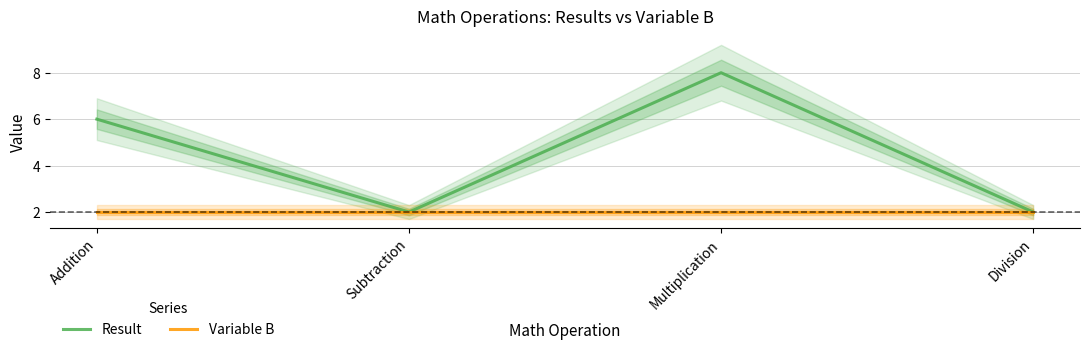

Where is Variable B nearest to the value 2?

Addition